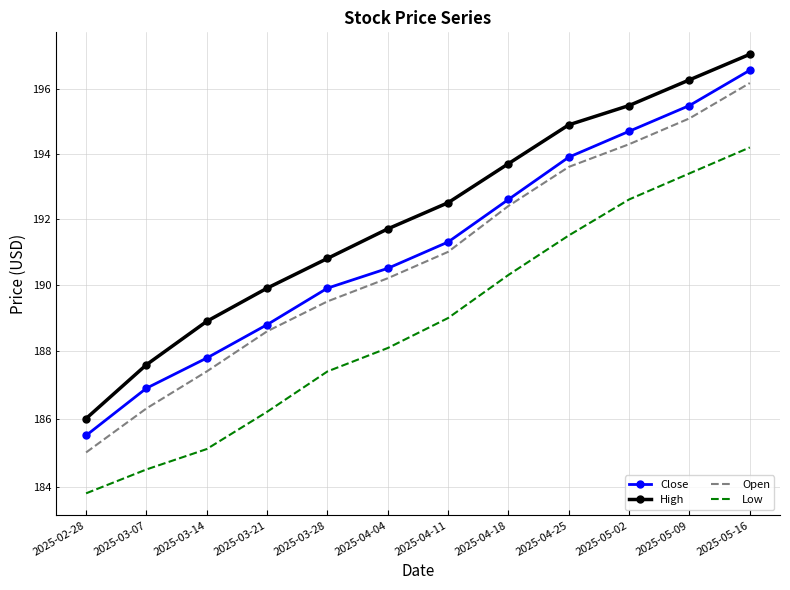

What is the value of the Low point at the 6th from the left?

188.1